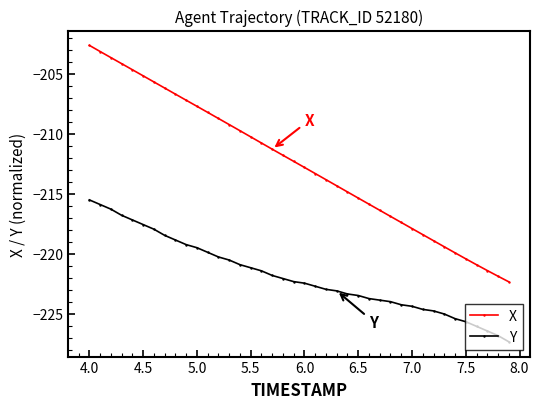

Count the number of data series in this chart.

2